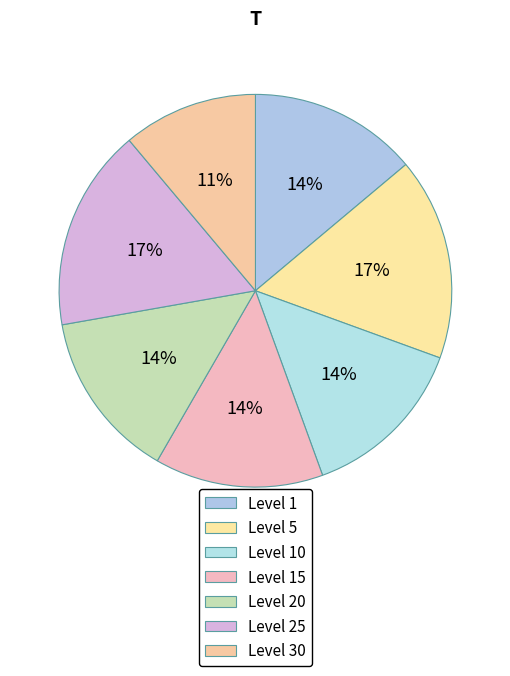

Count the number of slices in the pie.

7